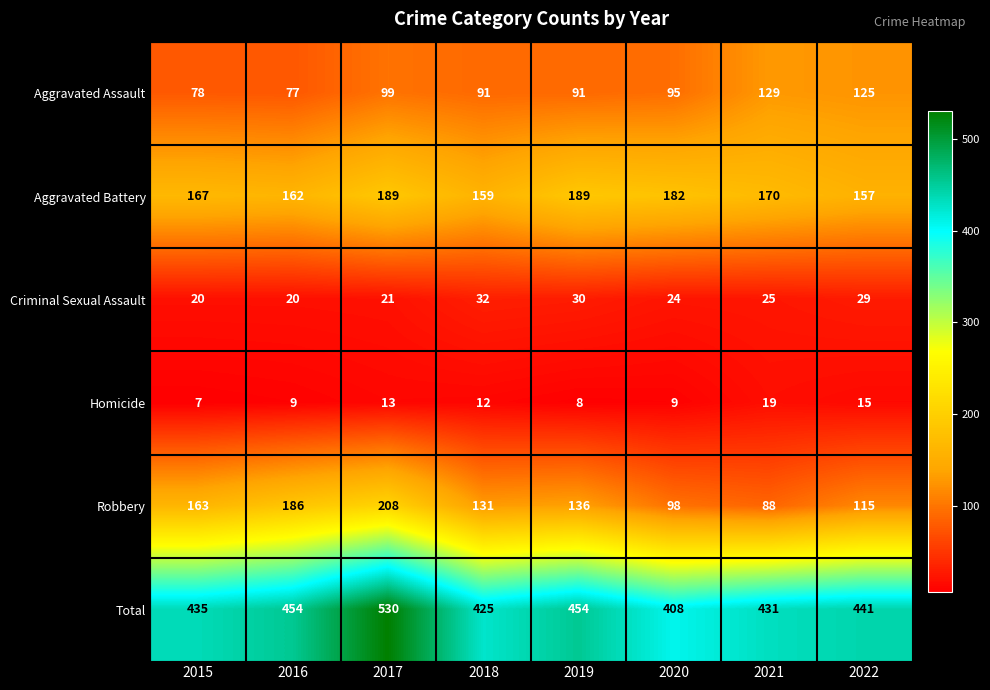

Where is Aggravated Assault nearest to the value 103?

2017